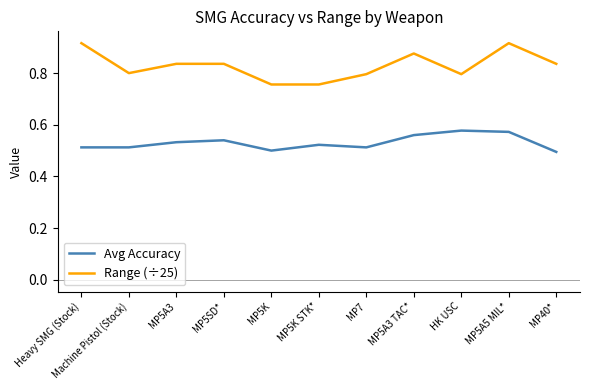

The Avg Accuracy series shows 0.3 at MP5K. True or false?

False